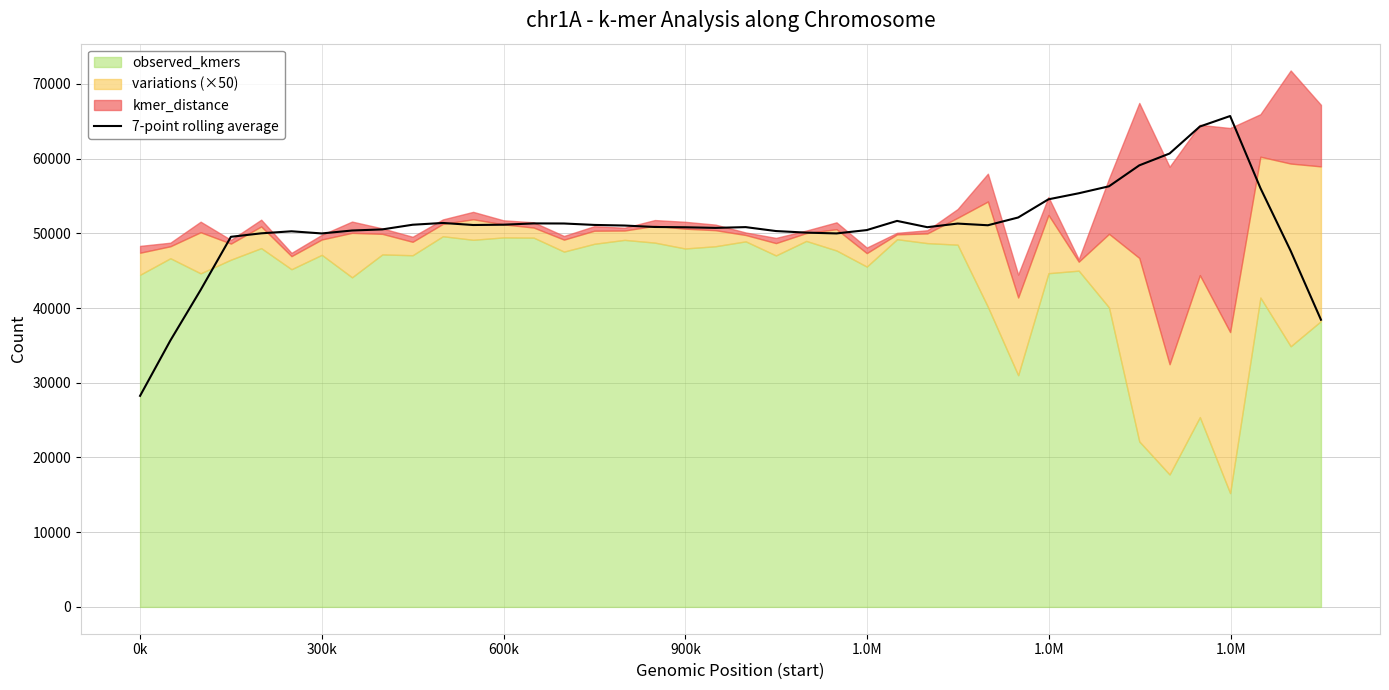

How many interior local peaks (higher than both neighbors) does the data have?

7